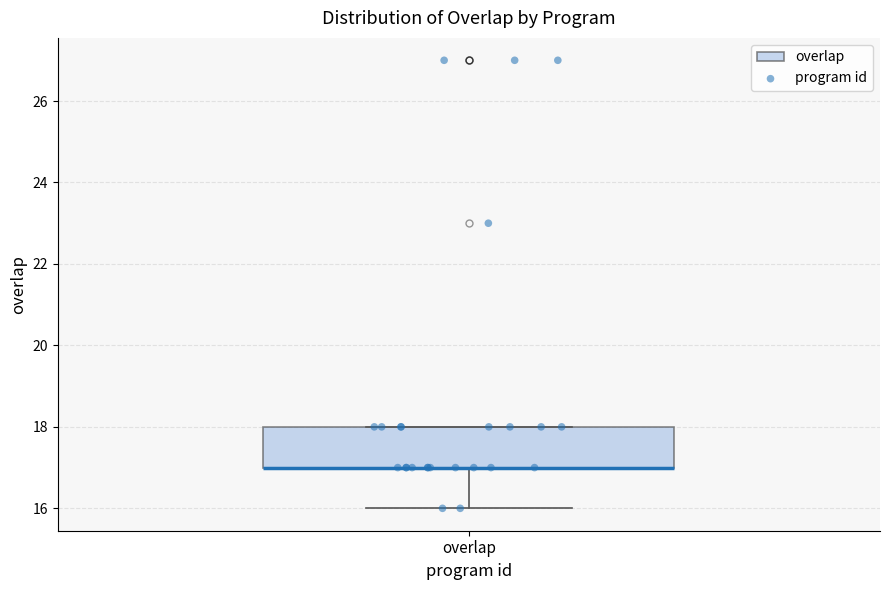

Transcribe this box plot: give where the median line is, the range the box spans, and where the two whiskers end, as read against the y-axis. The values are not printed on the chart, so give them approximately, as read against the axis.

median 17 (drawn on the box's lower edge), box 17 to 18, whiskers 16 to 18